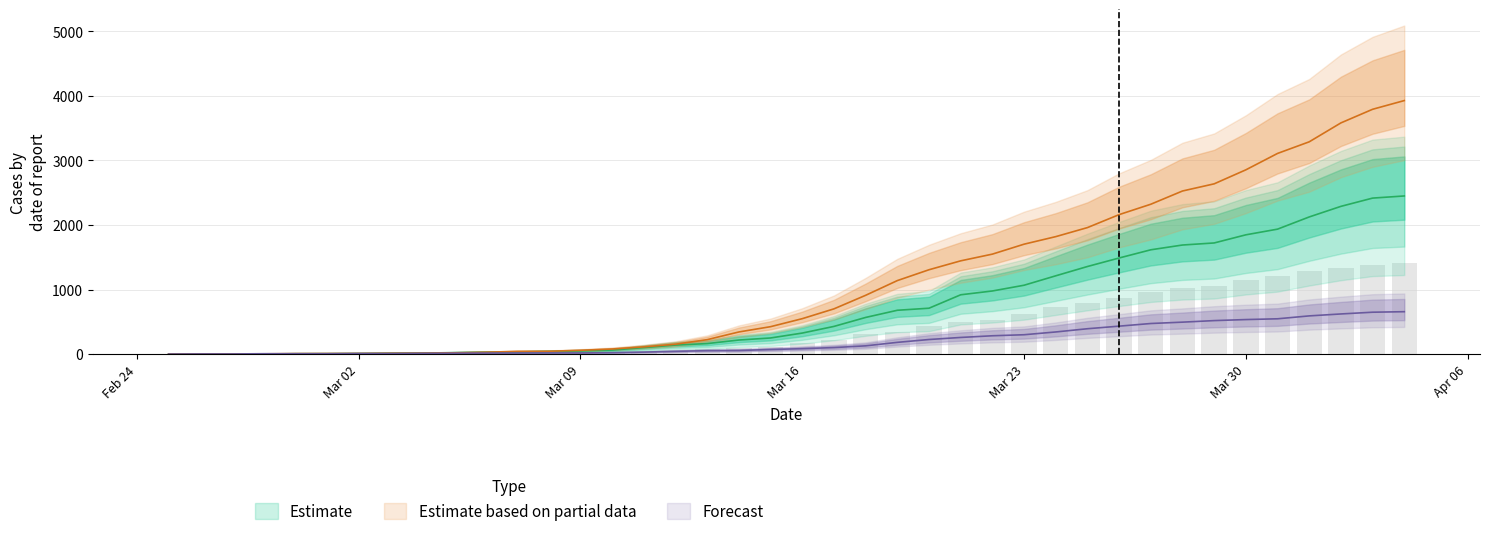

How many data points does each series have?

40